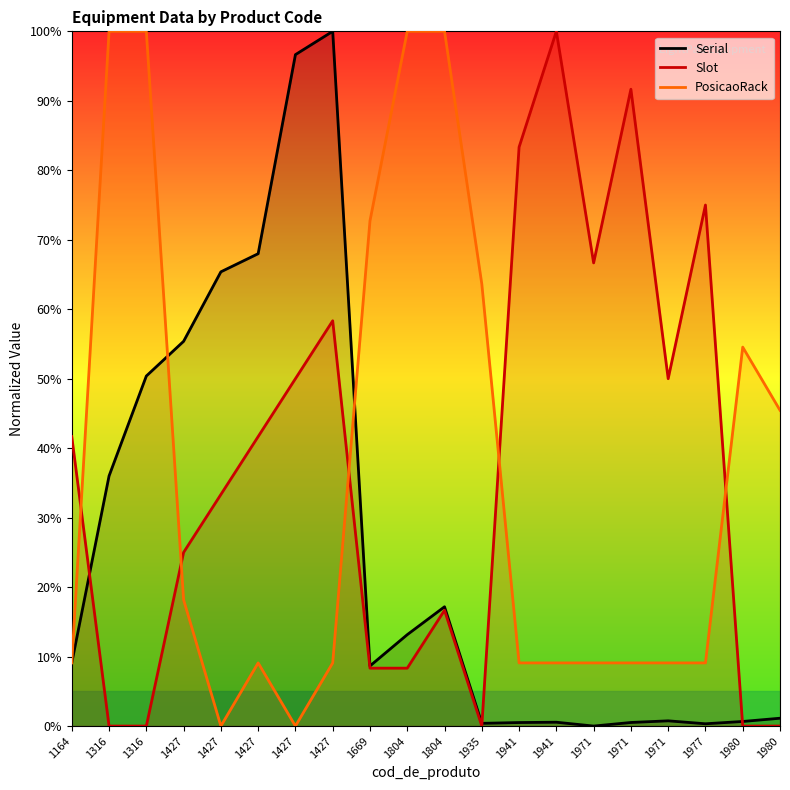

True or false: Serial has more than 2 interior local peaks.

True